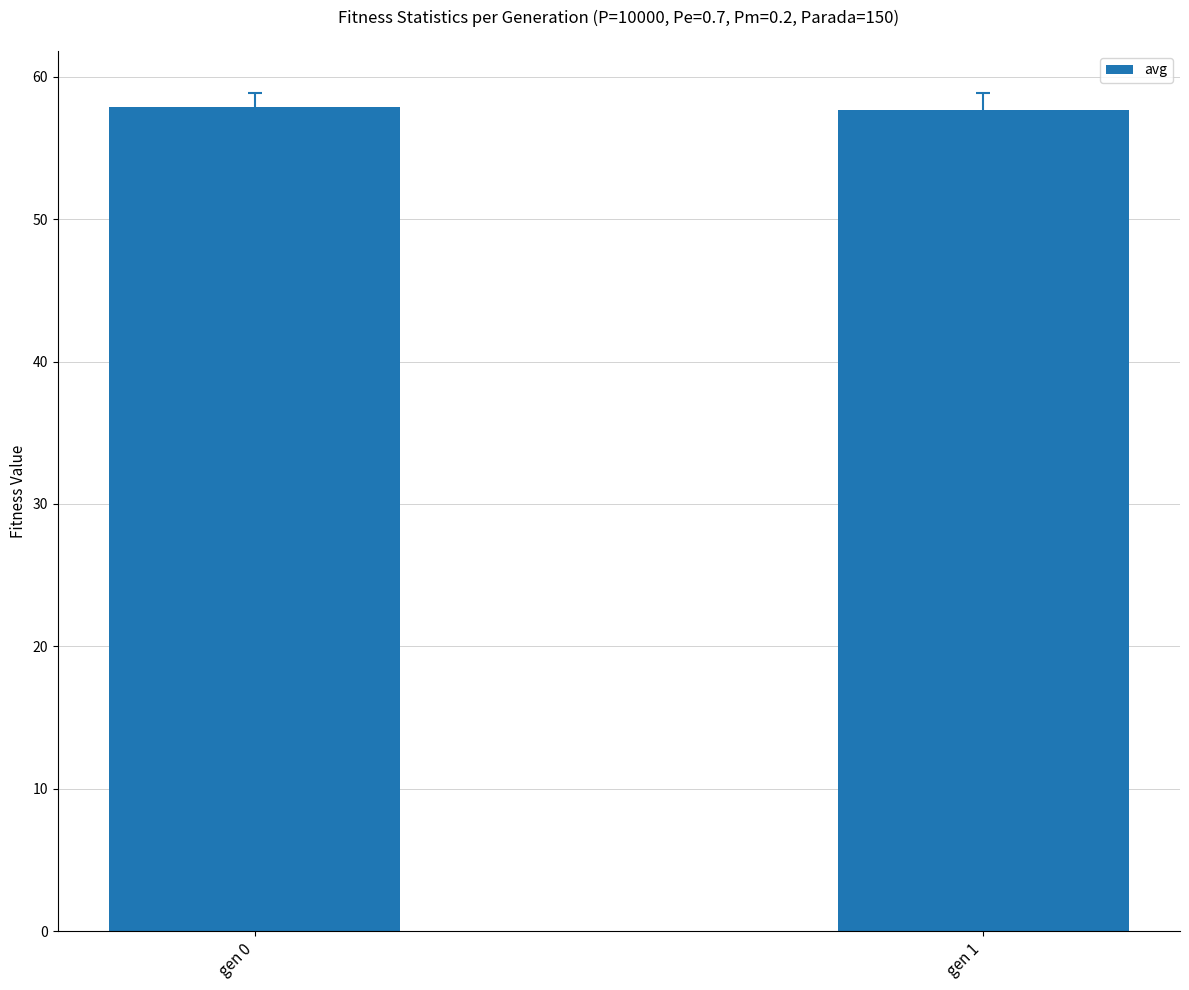

What is the value of the 1st bar from the left?

57.8